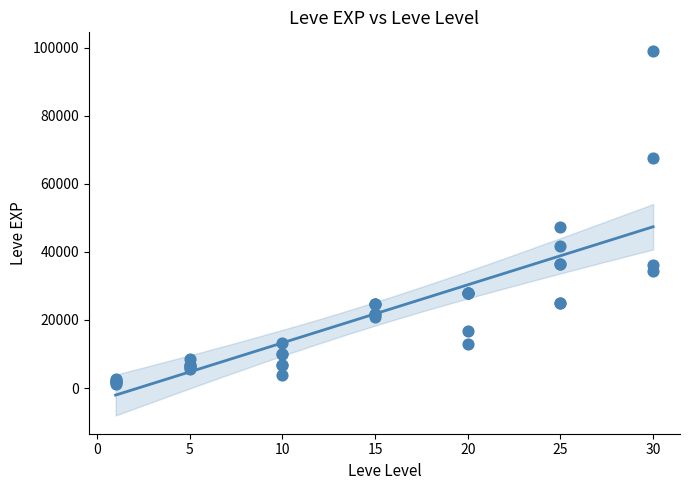

What Y value in the scatter plot is closest to 50190?

47200